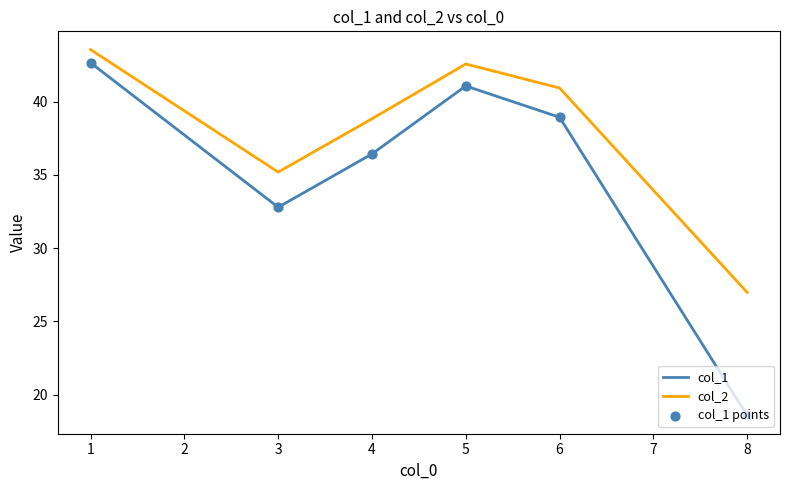

Between 4 and 5, which series saw the biggest shift?

col_1